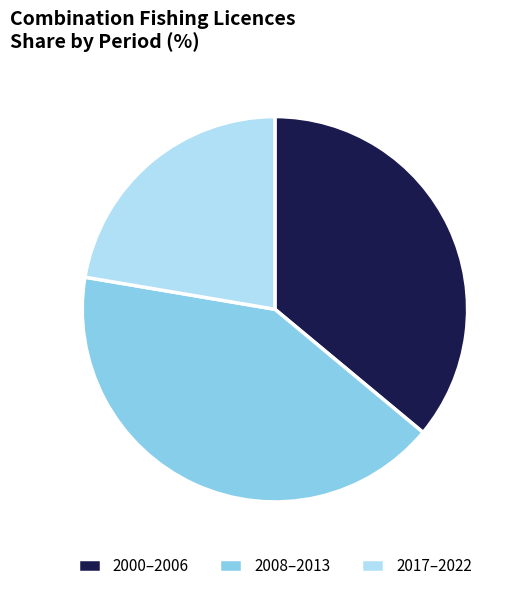

How many slices are in this pie chart?

3